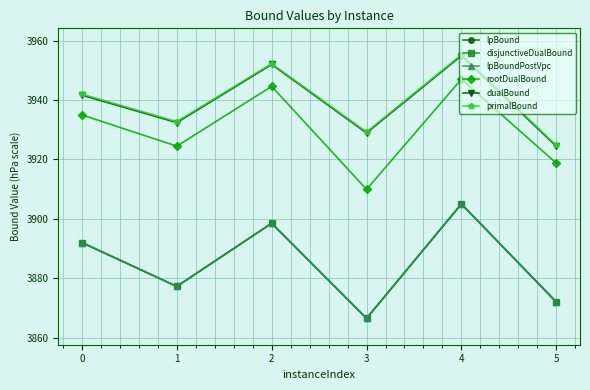

What is the minimum value for dualBound?

3924.4